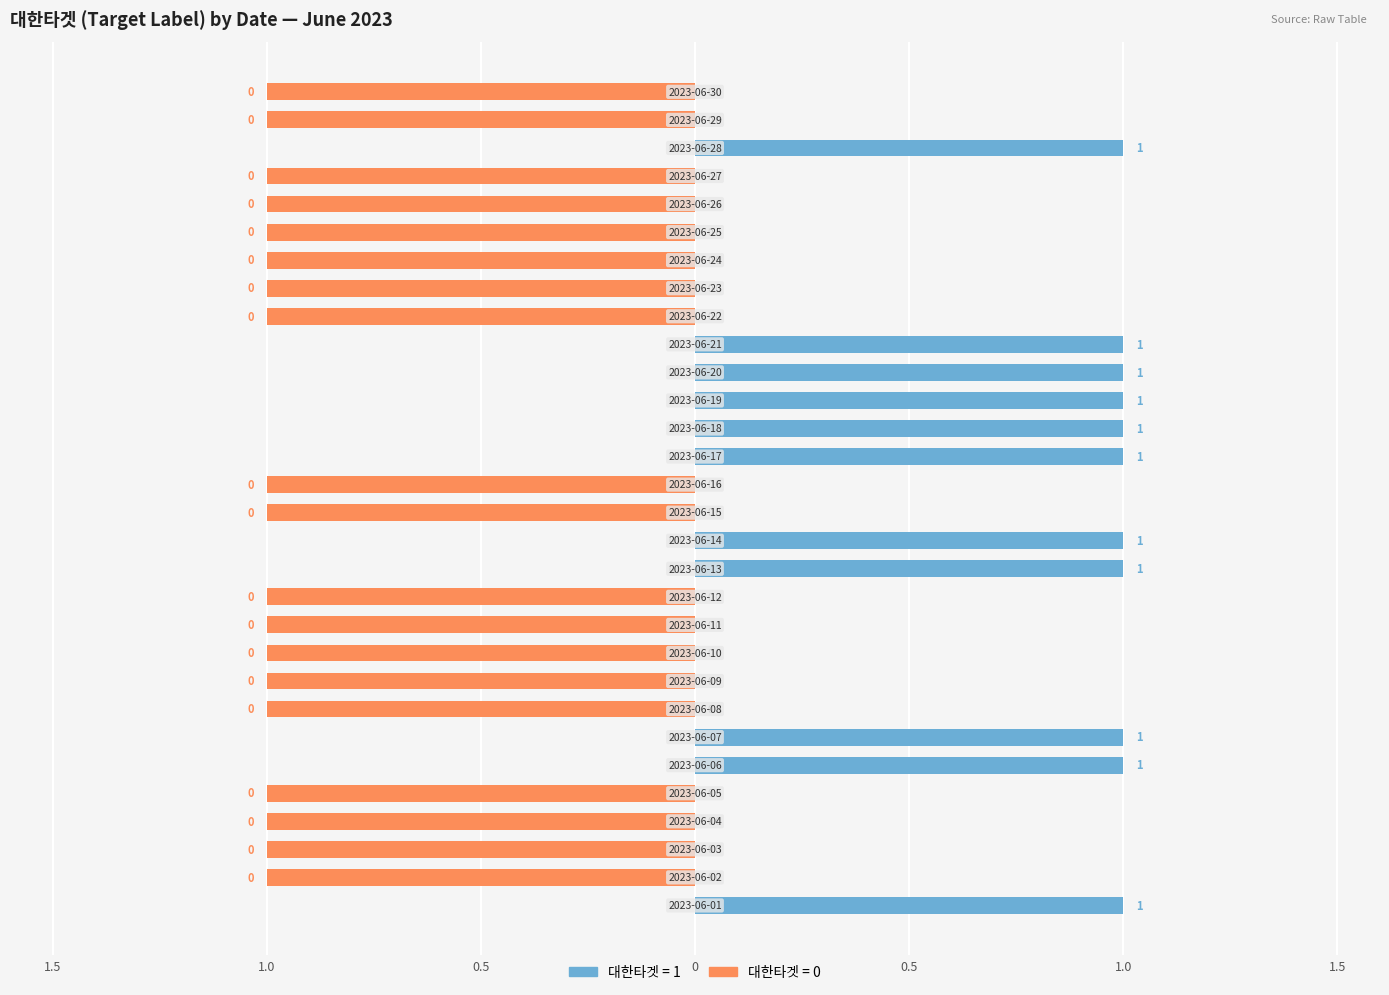

What is the label of the 25th bar from the right?

1.0